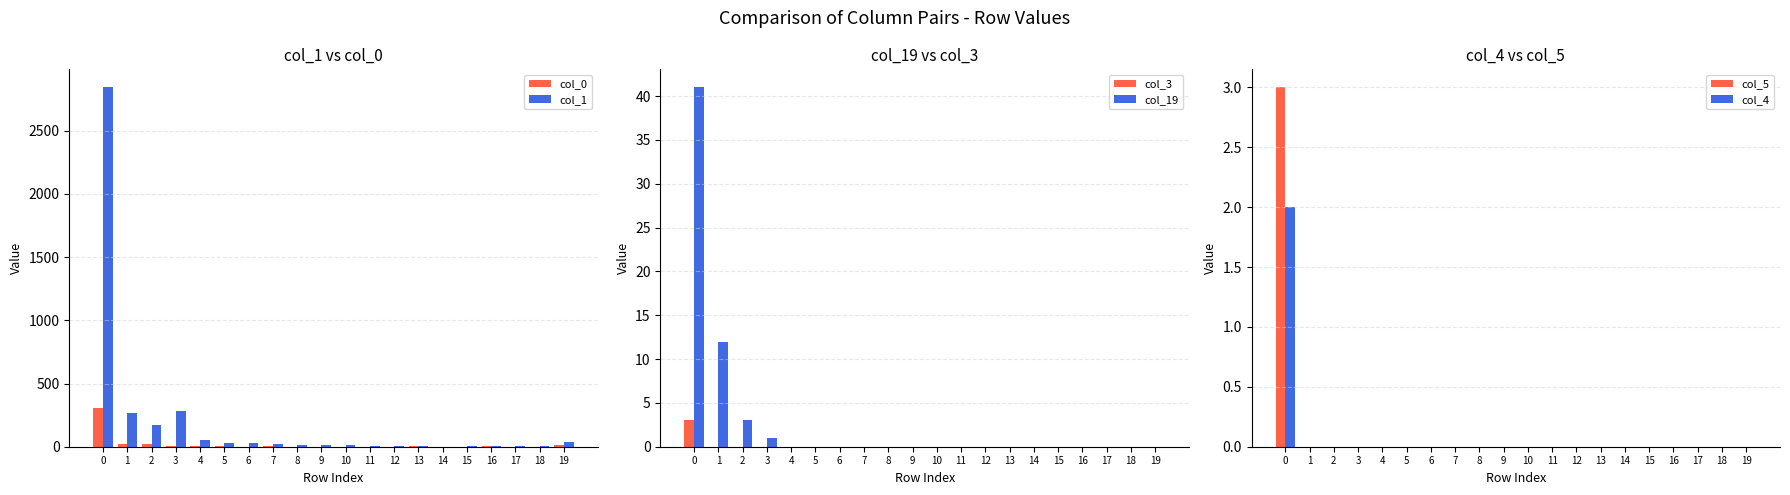

Reading left to right, transcribe all the data shown in this chart.

col_0: 0=308	1=23	2=21	3=8	4=3	5=6	6=1	7=3	8=1	9=0	10=0	11=0	12=0	13=2	14=1	15=0	16=2	17=1	18=0	19=10
col_1: 0=2844	1=264	2=171	3=284	4=51	5=31	6=27	7=19	8=10	9=17	10=10	11=8	12=6	13=5	14=1	15=3	16=2	17=2	18=3	19=37
col_3: 0=3	1=0	2=0	3=0	4=0	5=0	6=0	7=0	8=0	9=0	10=0	11=0	12=0	13=0	14=0	15=0	16=0	17=0	18=0	19=0
col_19: 0=41	1=12	2=3	3=1	4=0	5=0	6=0	7=0	8=0	9=0	10=0	11=0	12=0	13=0	14=0	15=0	16=0	17=0	18=0	19=0
col_5: 0=3	1=0	2=0	3=0	4=0	5=0	6=0	7=0	8=0	9=0	10=0	11=0	12=0	13=0	14=0	15=0	16=0	17=0	18=0	19=0
col_4: 0=2	1=0	2=0	3=0	4=0	5=0	6=0	7=0	8=0	9=0	10=0	11=0	12=0	13=0	14=0	15=0	16=0	17=0	18=0	19=0